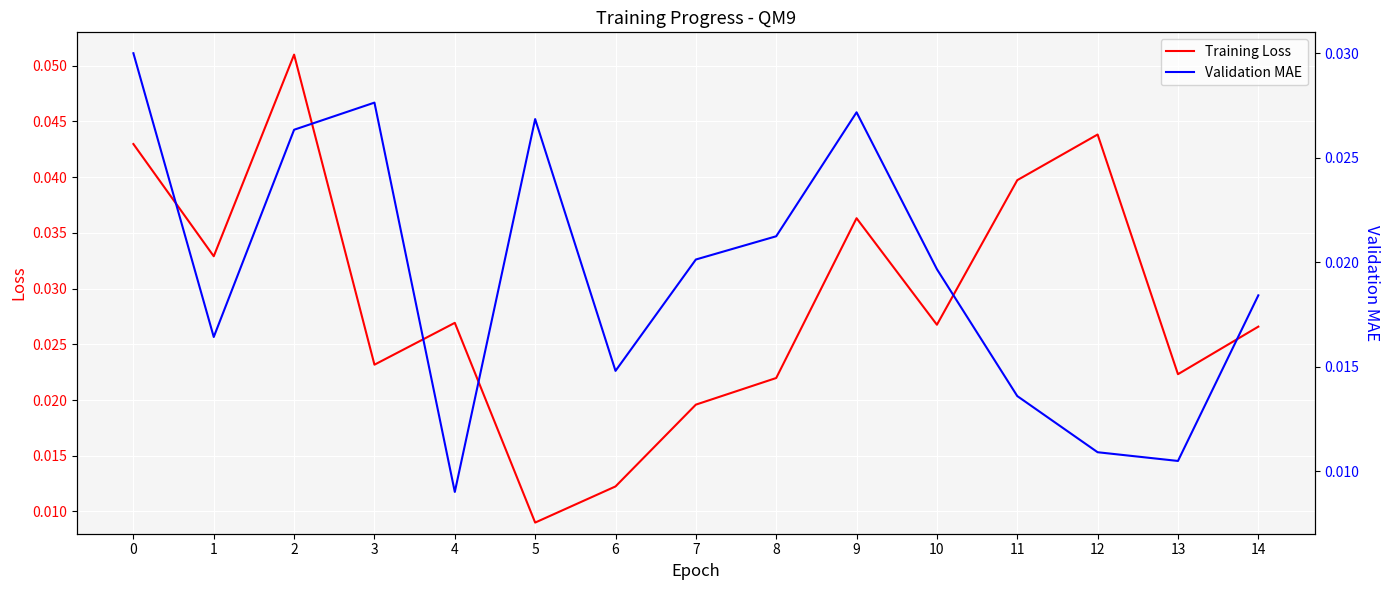

Reading left to right, what are all the values shown in this chart?

Training Loss: 0=0.0	1=0.0	2=0.1	3=0.0	4=0.0	5=0.0	6=0.0	7=0.0	8=0.0	9=0.0	10=0.0	11=0.0	12=0.0	13=0.0	14=0.0
Validation MAE: 0=0.0	1=0.0	2=0.0	3=0.0	4=0.0	5=0.0	6=0.0	7=0.0	8=0.0	9=0.0	10=0.0	11=0.0	12=0.0	13=0.0	14=0.0